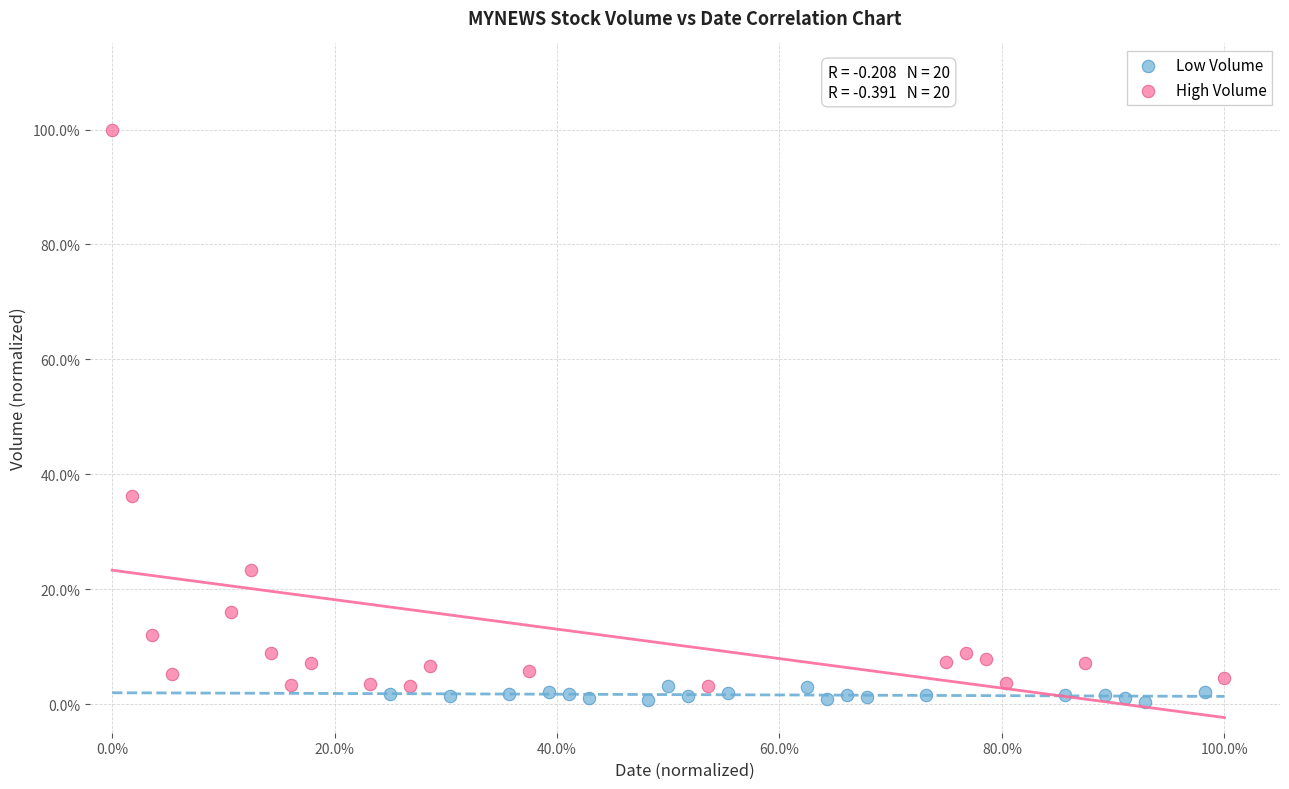

Which series reaches the minimum Y coordinate?

Low Volume